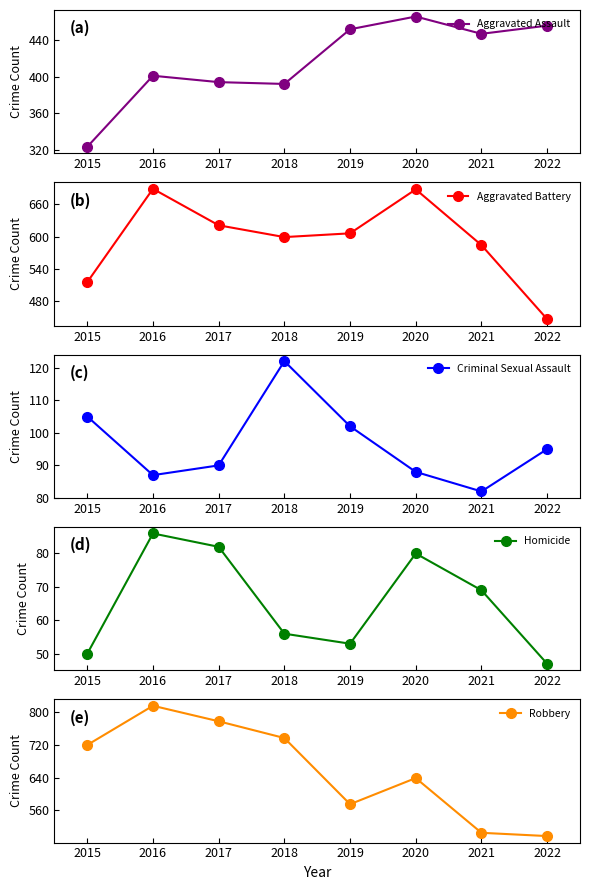

True or false: Aggravated Battery and Aggravated Assault cross at least once.

True